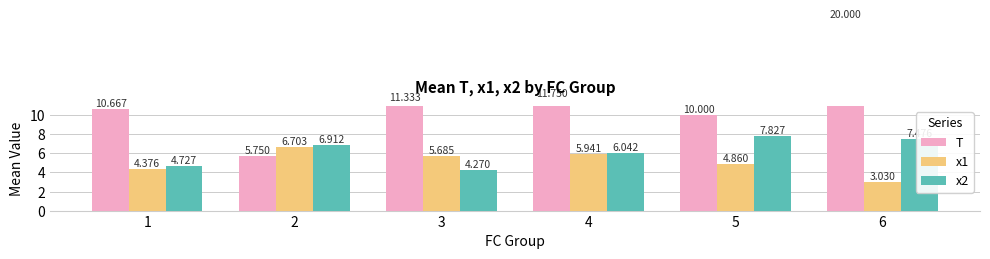

How many categories are shown in the chart?

6